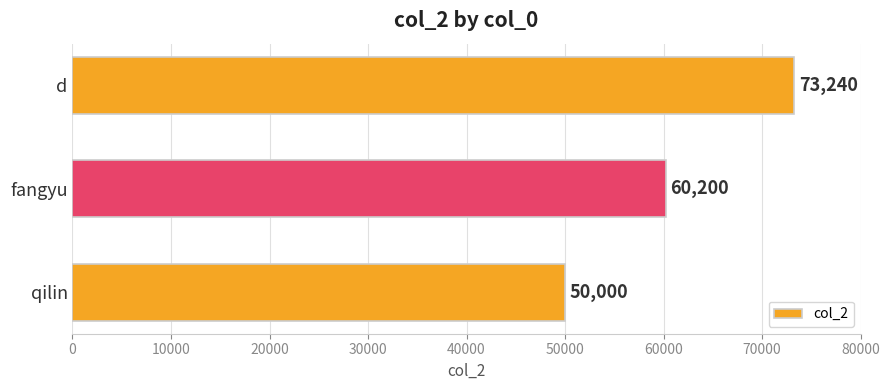

Reading bottom to top, list all the values displayed in this chart.

50000	60200	73240